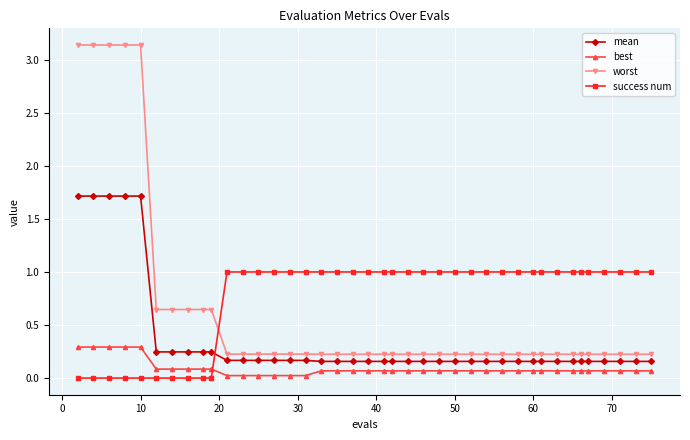

At how many categories does at least one series exceed 2?

5